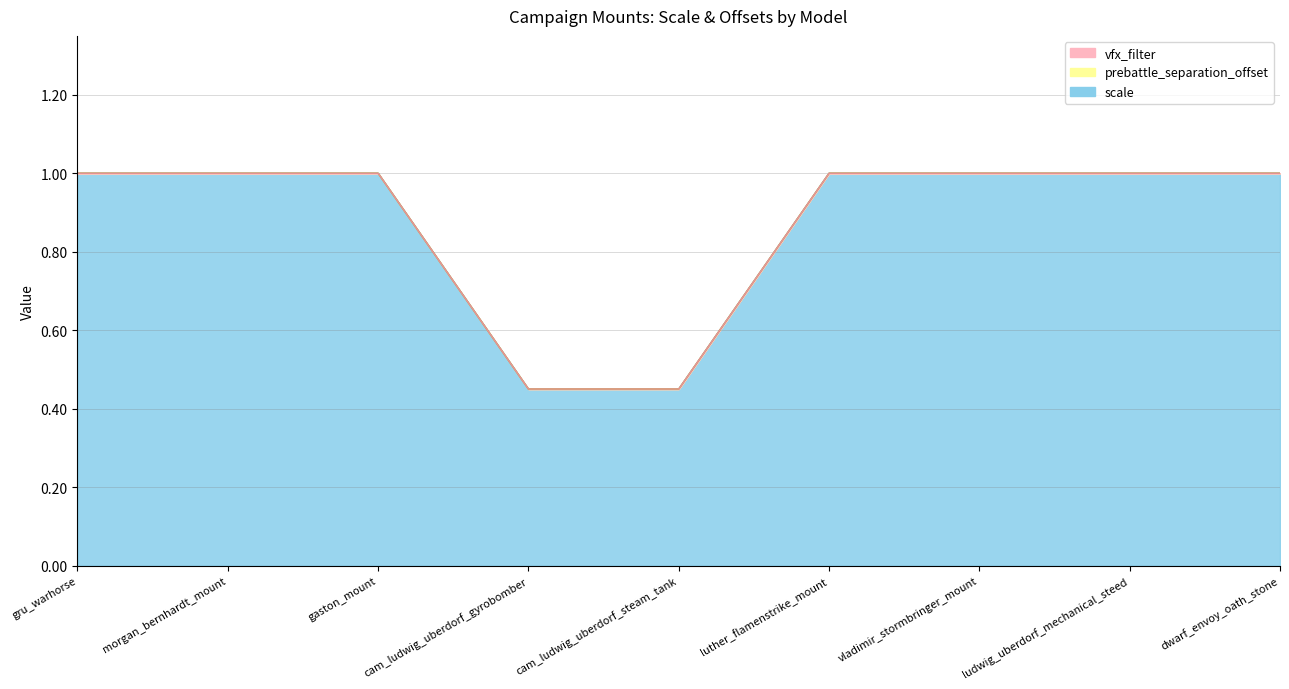

What position from the right is cam_ludwig_uberdorf_gyrobomber?

6